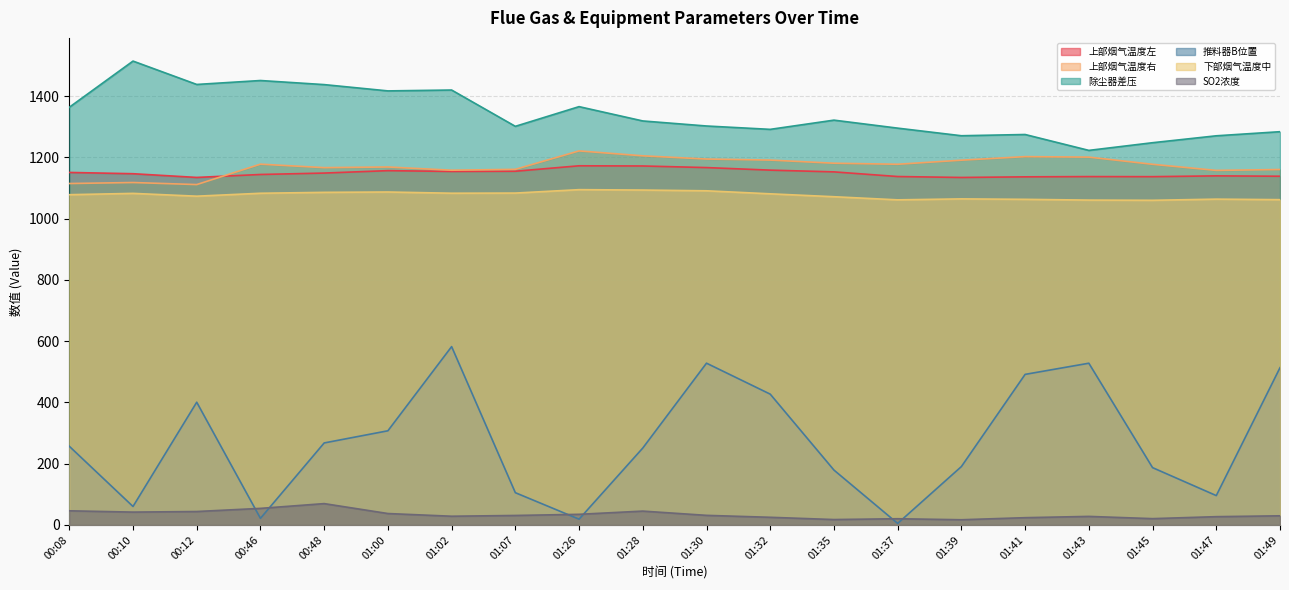

At how many categories does at least one series exceed 1480?

1